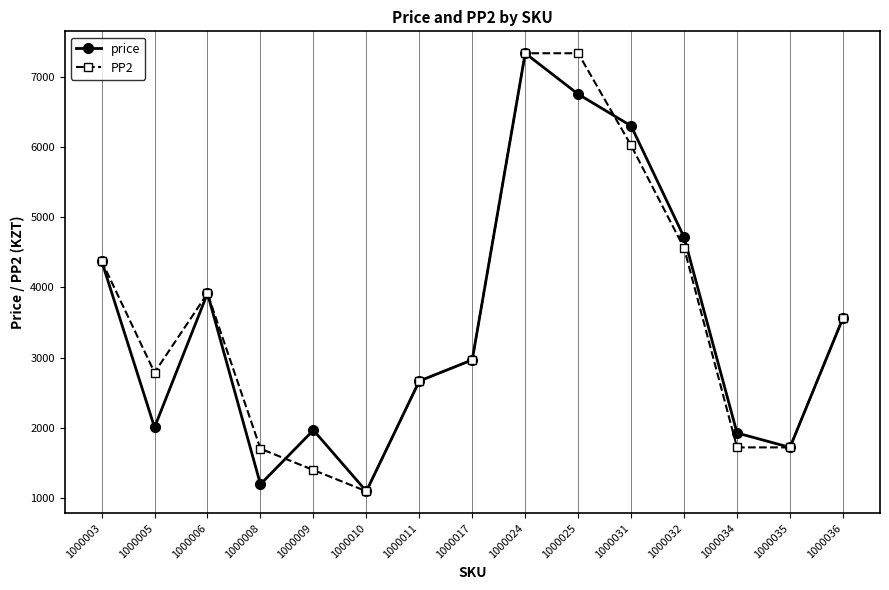

The price series shows 637 at 1000010. True or false?

False